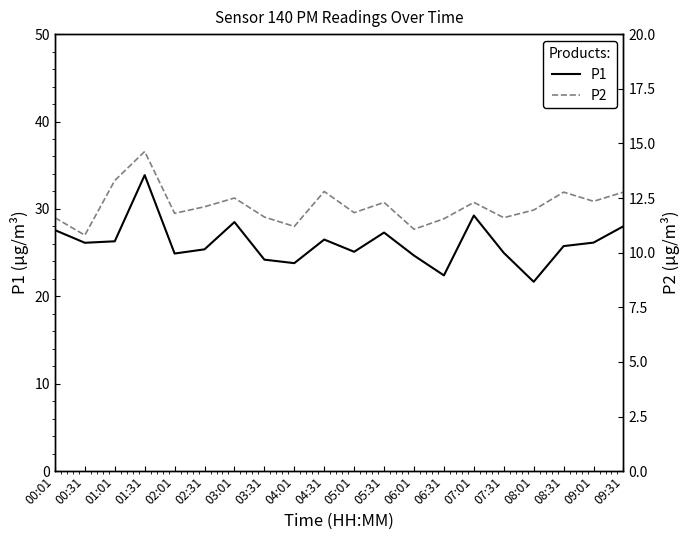

At which label is P2 closest to 12?

08:01